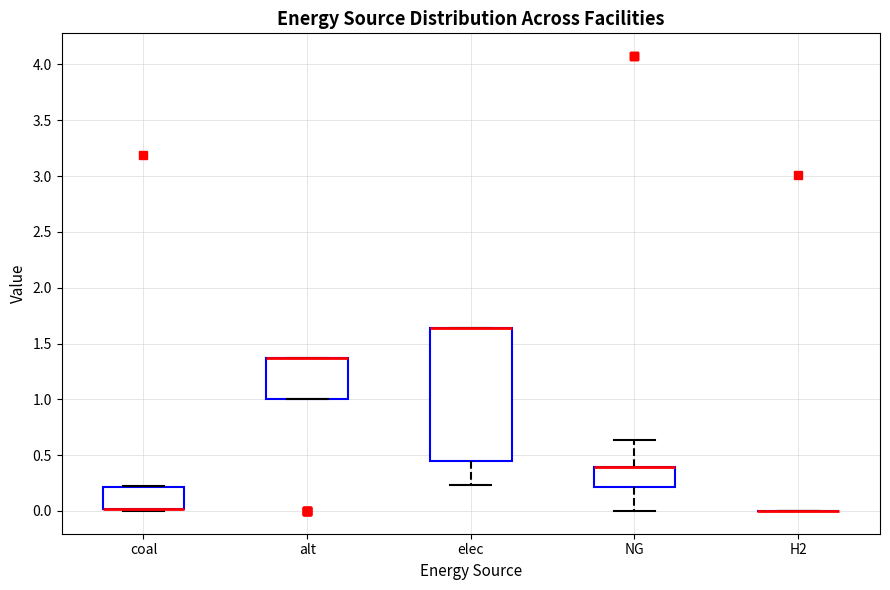

Where is the lower edge of the box for coal on the y-axis? The values are not printed on the chart, so give them approximately, as read against the axis.

0.00